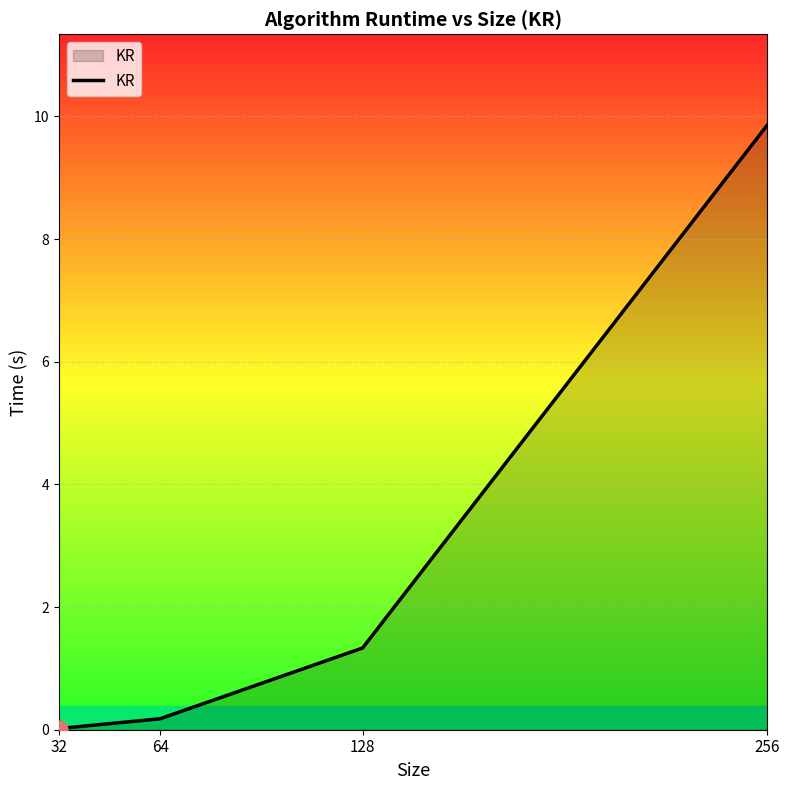

How many values exceed 1?

2